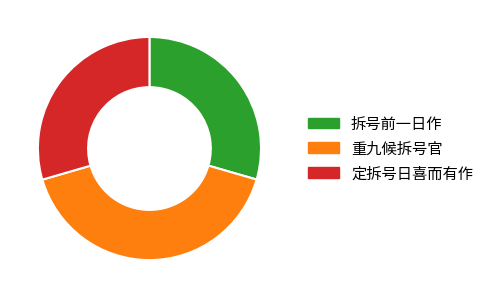

Do 定拆号日喜而有作 and 拆号前一日作 together represent more than half of the pie?

Yes